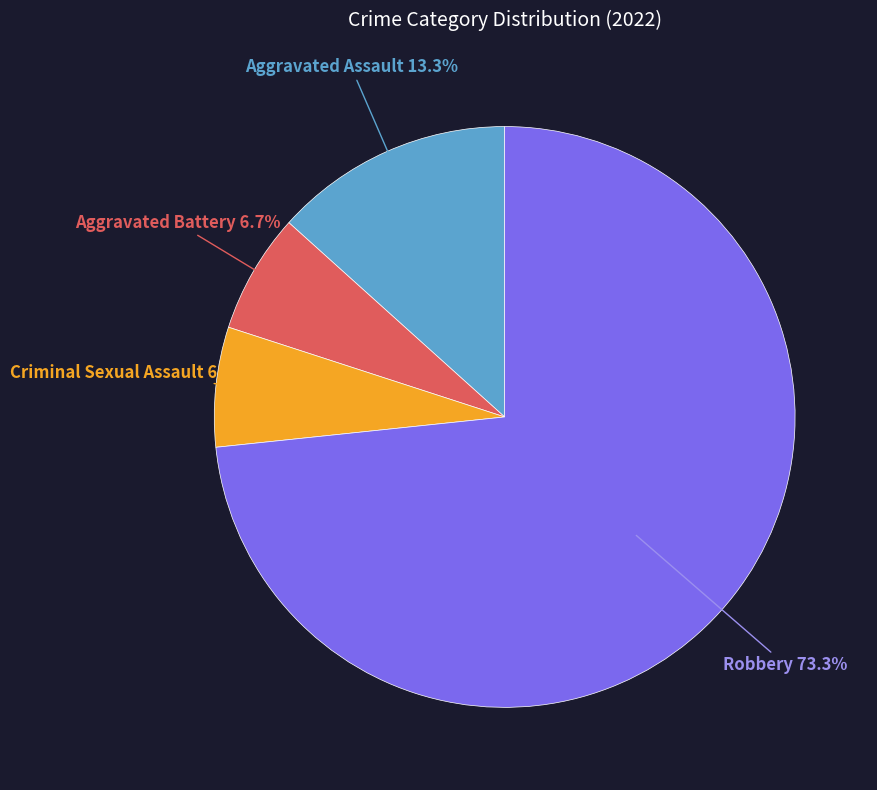

Is there a majority slice in this chart?

Yes